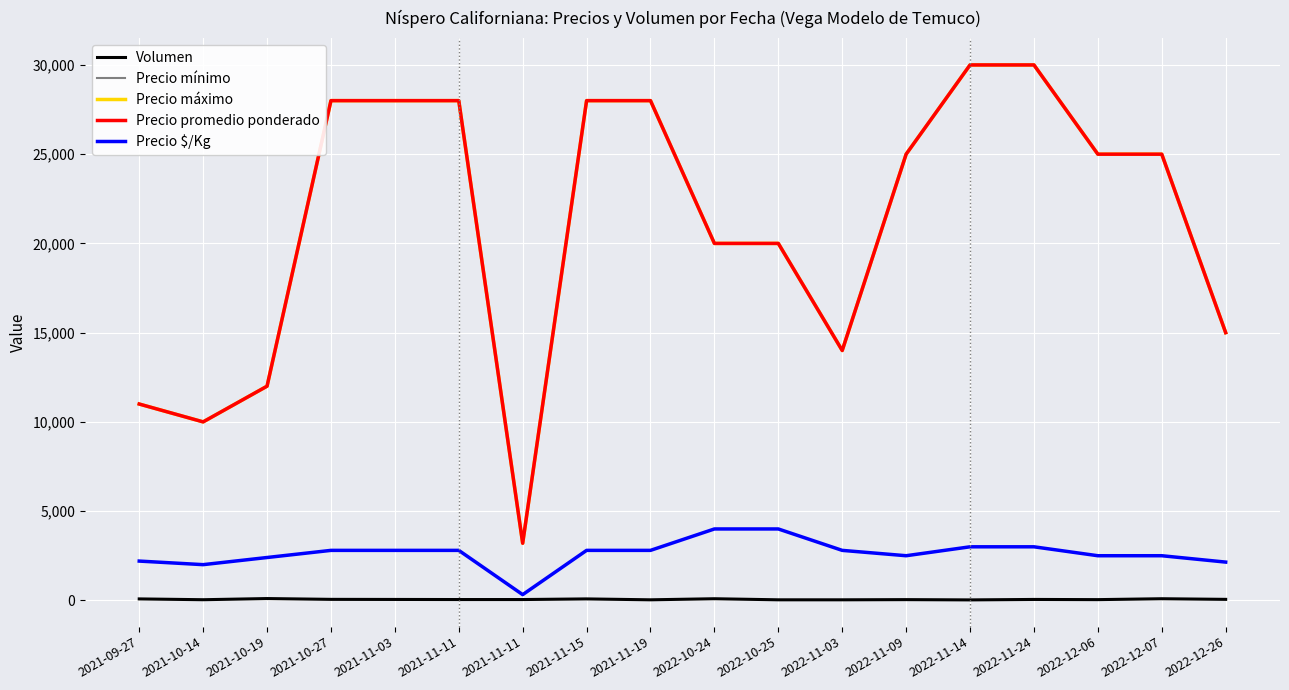

Reading left to right, what are all the values shown in this chart?

Volumen: 2021-09-27=80	2021-10-14=35	2021-10-19=100	2021-10-27=55	2021-11-03=50	2021-11-11=45	2021-11-11=45	2021-11-15=80	2021-11-19=30	2022-10-24=90	2022-10-25=30	2022-11-03=30	2022-11-09=40	2022-11-14=25	2022-11-24=50	2022-12-06=40	2022-12-07=90	2022-12-26=55
Precio mínimo: 2021-09-27=11000	2021-10-14=10000	2021-10-19=12000	2021-10-27=28000	2021-11-03=28000	2021-11-11=28000	2021-11-11=3200	2021-11-15=28000	2021-11-19=28000	2022-10-24=20000	2022-10-25=20000	2022-11-03=14000	2022-11-09=25000	2022-11-14=30000	2022-11-24=30000	2022-12-06=25000	2022-12-07=25000	2022-12-26=15000
Precio máximo: 2021-09-27=11000	2021-10-14=10000	2021-10-19=12000	2021-10-27=28000	2021-11-03=28000	2021-11-11=28000	2021-11-11=3200	2021-11-15=28000	2021-11-19=28000	2022-10-24=20000	2022-10-25=20000	2022-11-03=14000	2022-11-09=25000	2022-11-14=30000	2022-11-24=30000	2022-12-06=25000	2022-12-07=25000	2022-12-26=15000
Precio promedio ponderado: 2021-09-27=11000	2021-10-14=10000	2021-10-19=12000	2021-10-27=28000	2021-11-03=28000	2021-11-11=28000	2021-11-11=3200	2021-11-15=28000	2021-11-19=28000	2022-10-24=20000	2022-10-25=20000	2022-11-03=14000	2022-11-09=25000	2022-11-14=30000	2022-11-24=30000	2022-12-06=25000	2022-12-07=25000	2022-12-26=15000
Precio $/Kg: 2021-09-27=2200	2021-10-14=2000	2021-10-19=2400	2021-10-27=2800	2021-11-03=2800	2021-11-11=2800	2021-11-11=320	2021-11-15=2800	2021-11-19=2800	2022-10-24=4000	2022-10-25=4000	2022-11-03=2800	2022-11-09=2500	2022-11-14=3000	2022-11-24=3000	2022-12-06=2500	2022-12-07=2500	2022-12-26=2143